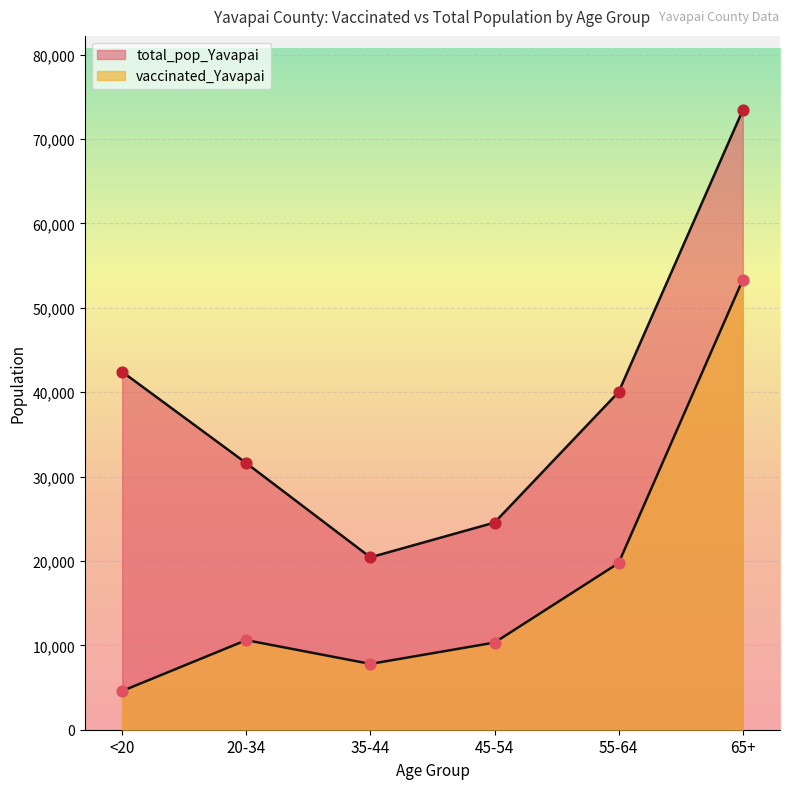

What is the total value across all series at 65+?

126711